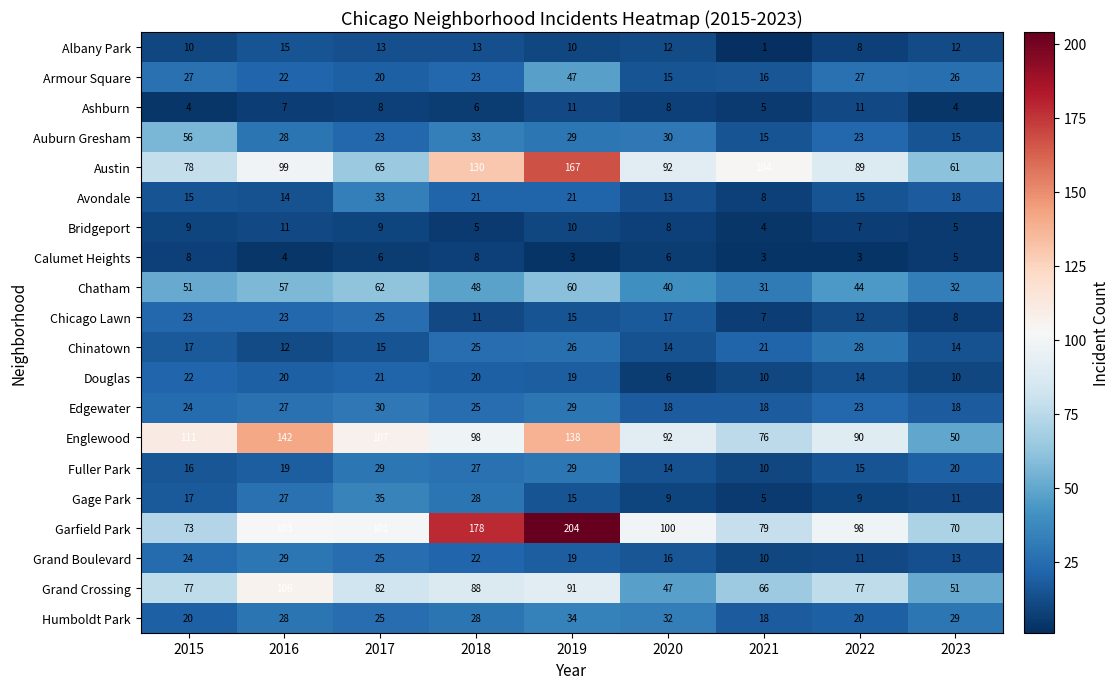

The value of Fuller Park at 2020 is 8. True or false?

False